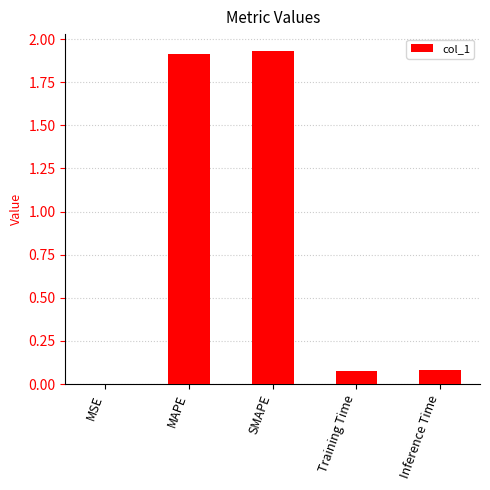

The chart shows a value of 0.6 at SMAPE. True or false?

False